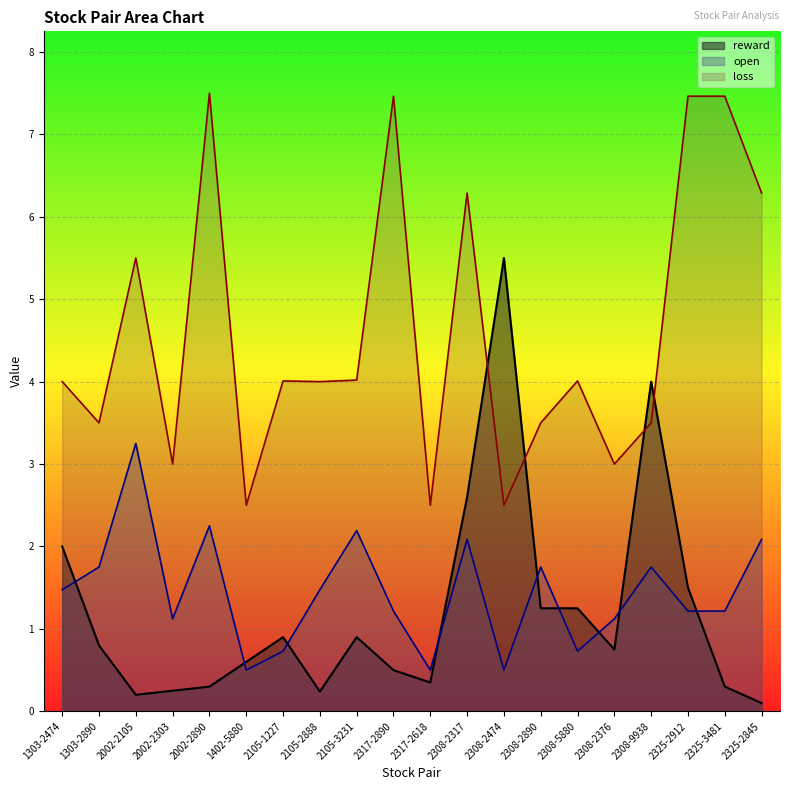

Which label corresponds to the smallest value in the chart?

2325-2845